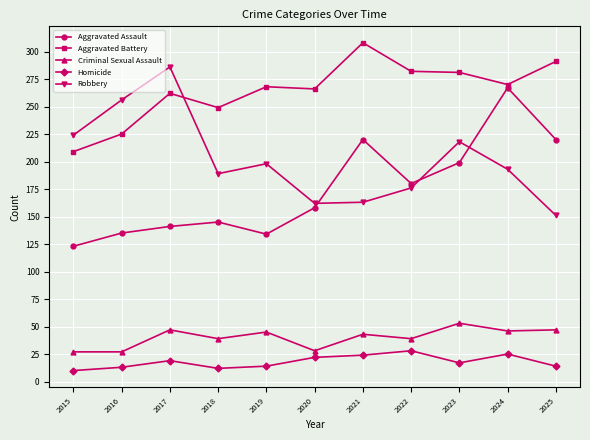

What is the sum of all Aggravated Battery values?

2911